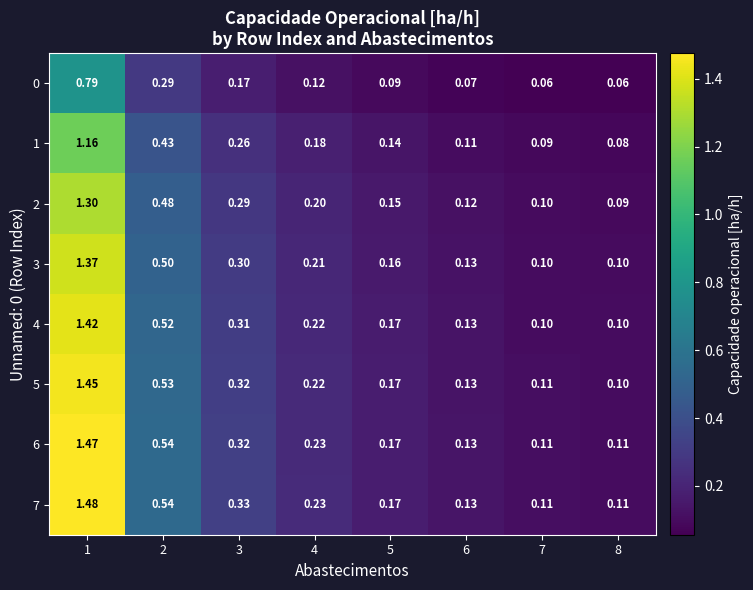

Is the value of 5 at 7 greater than the value of 0 at 7?

Yes